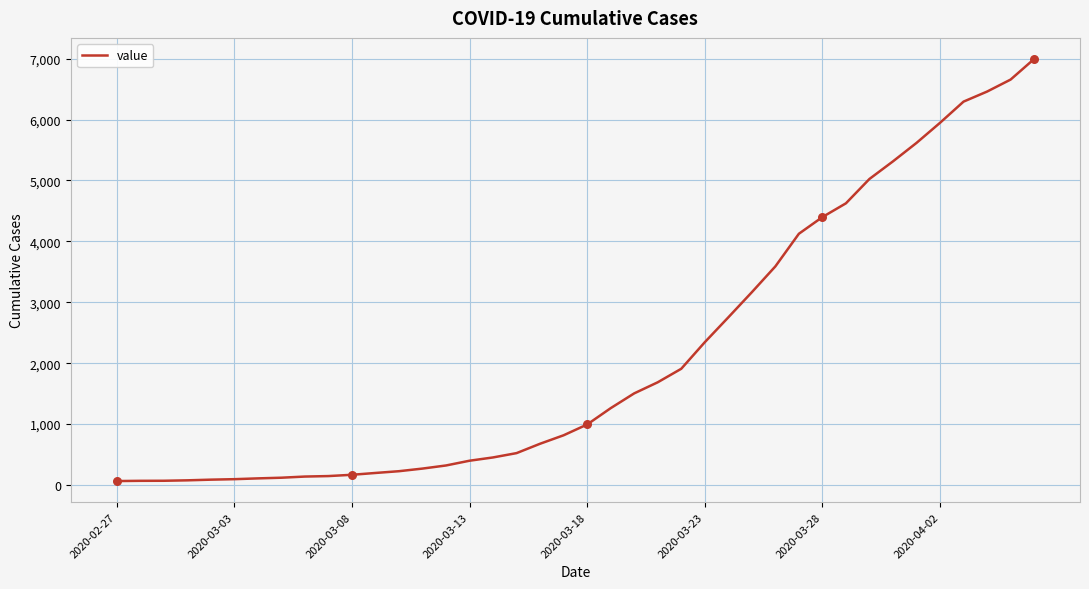

What is the maximum value shown in the chart?

6995